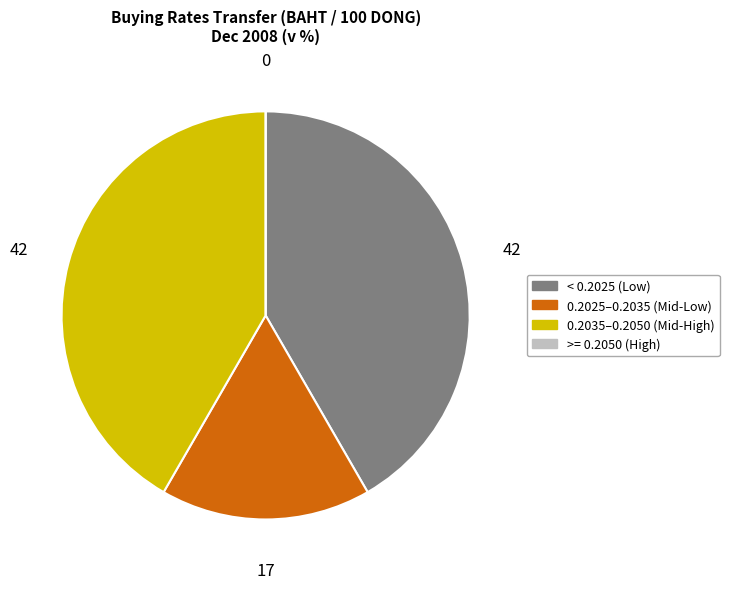

Is there a majority slice in this chart?

No